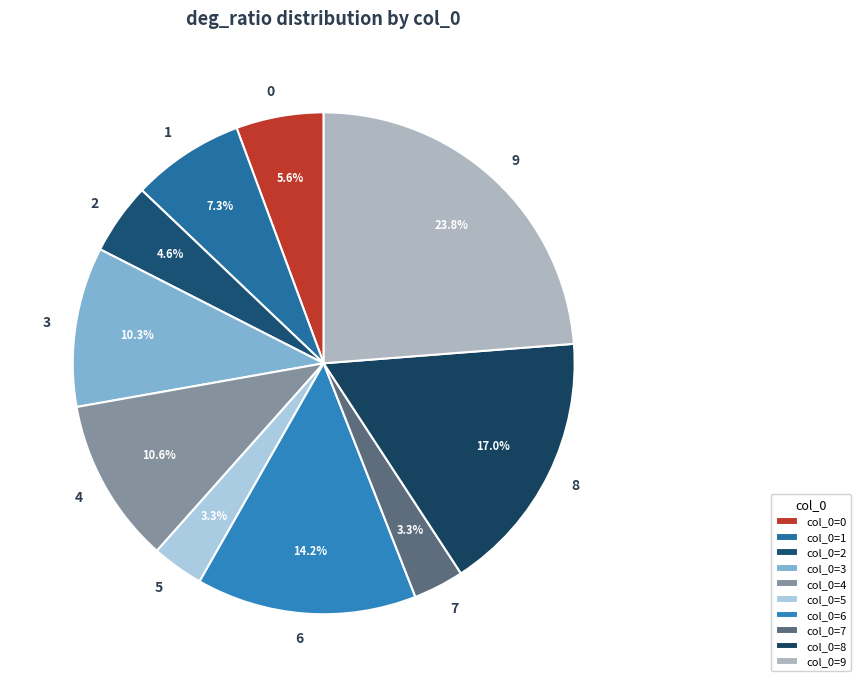

To the nearest percent, what is the difference between the 8 and 4 slice percentages?

6%